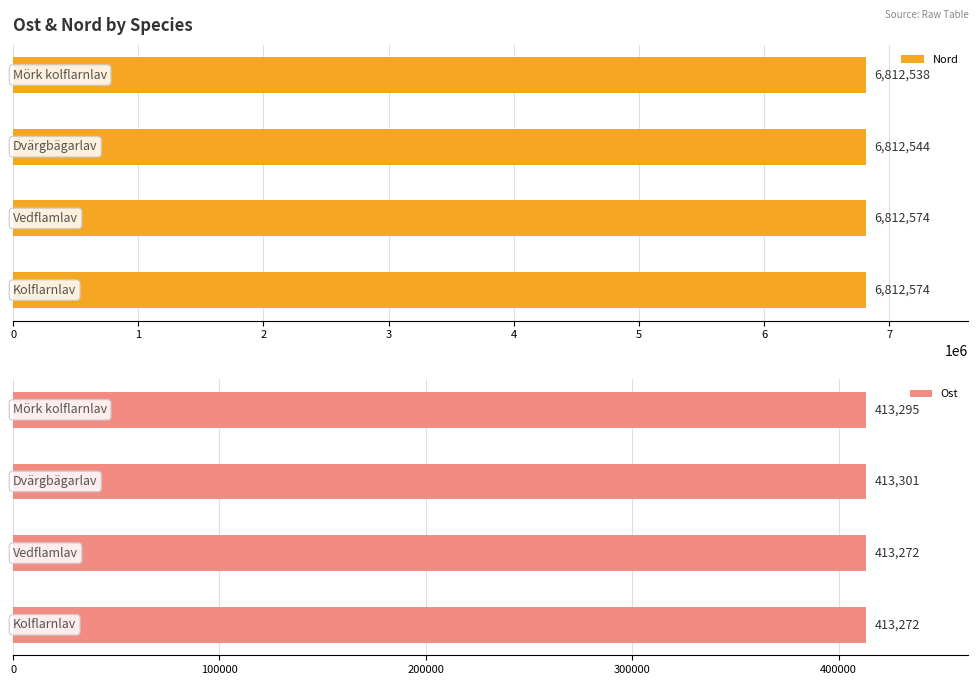

What is the value of the Nord bar at the 3rd from the left?

6812574